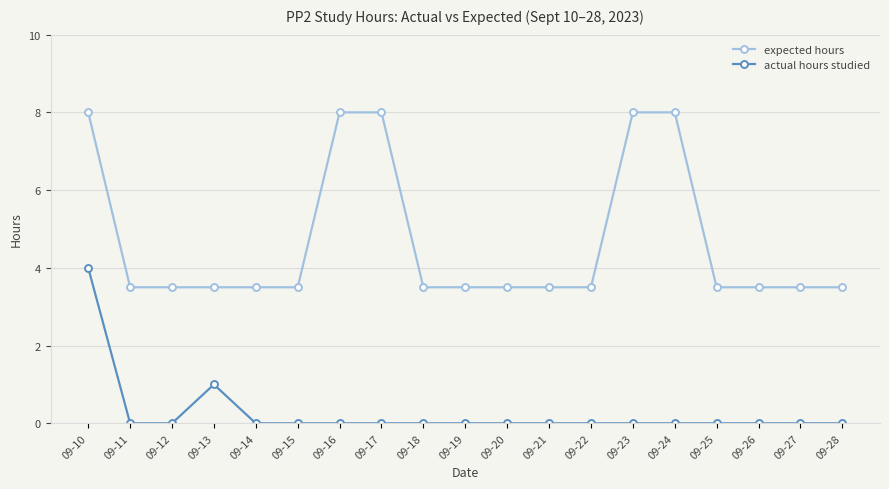

What is the total value across all series at 09-28?

3.5